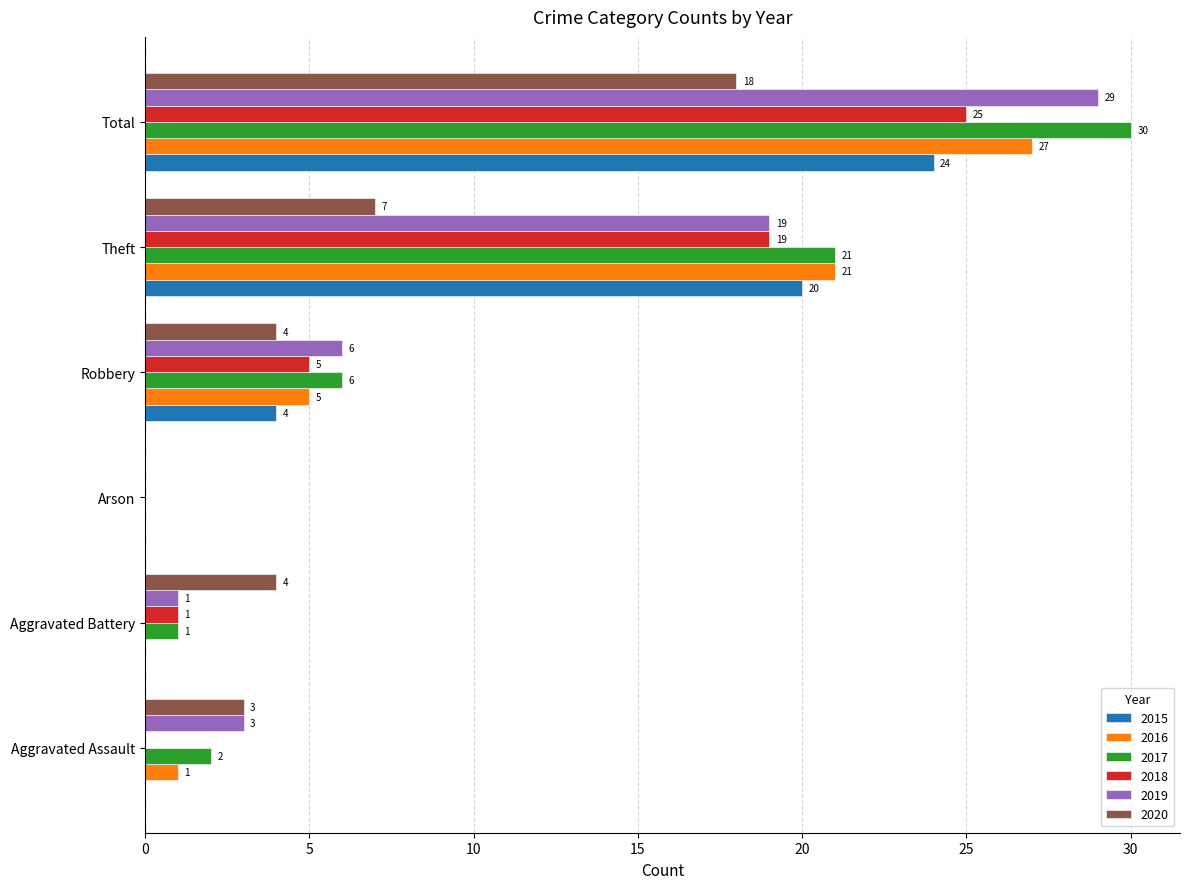

Where is 2015 nearest to the value 12?

Robbery